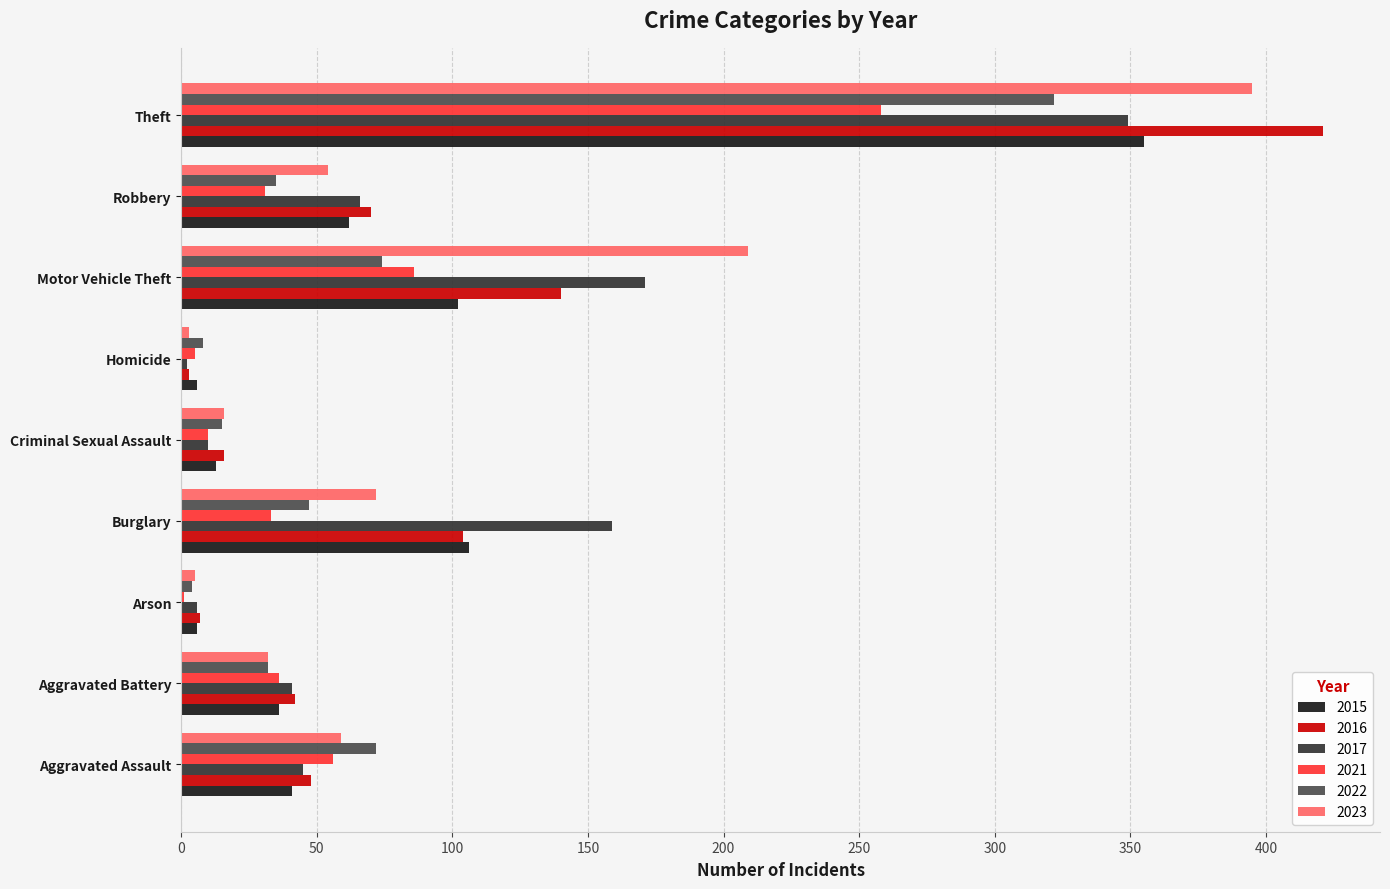

Which series changed the most between Aggravated Battery and Theft?

2016